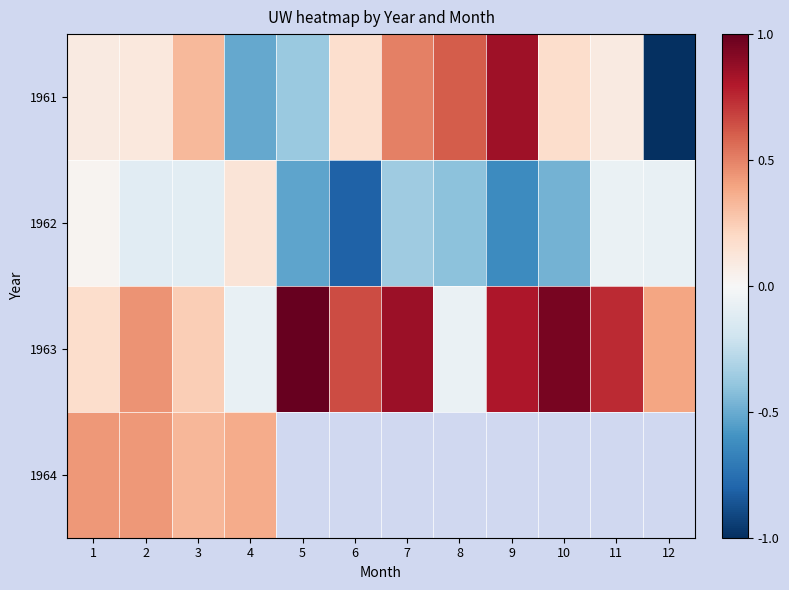

The value of 1963 at 8 is -0.1. True or false?

True